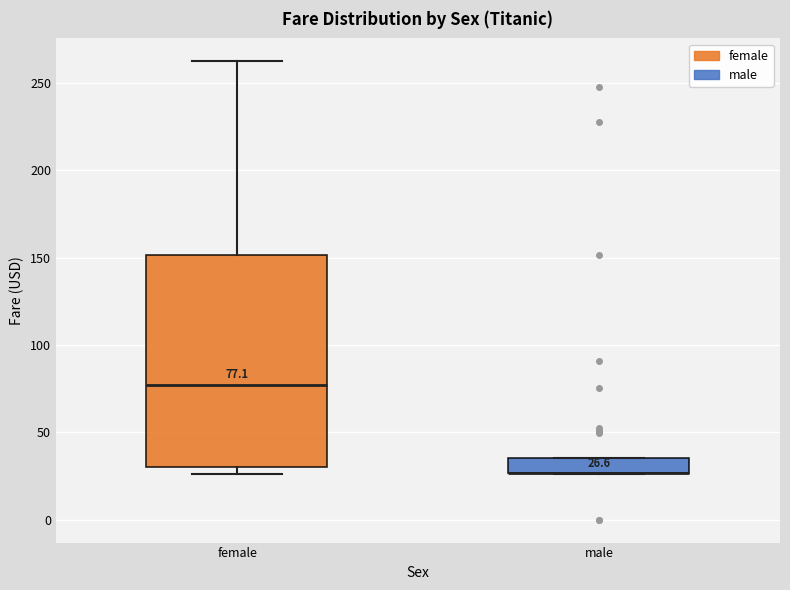

Which box is the tallest, from its lower edge to its upper edge?

female